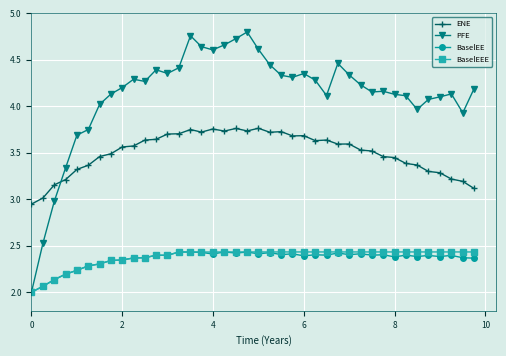

What is the smallest value displayed?

2.0